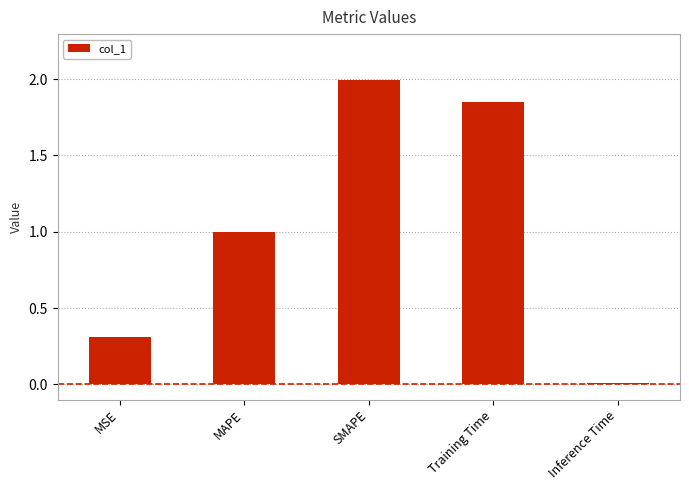

The chart shows a value of 0.6 at MAPE. True or false?

False